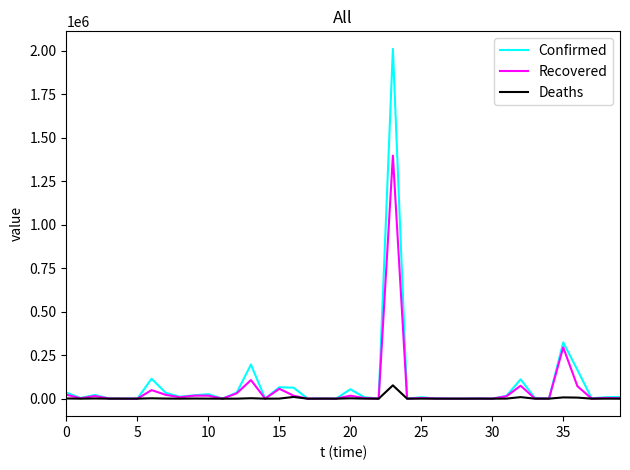

List the series in order of their peak value, highest first.

Confirmed, Recovered, Deaths